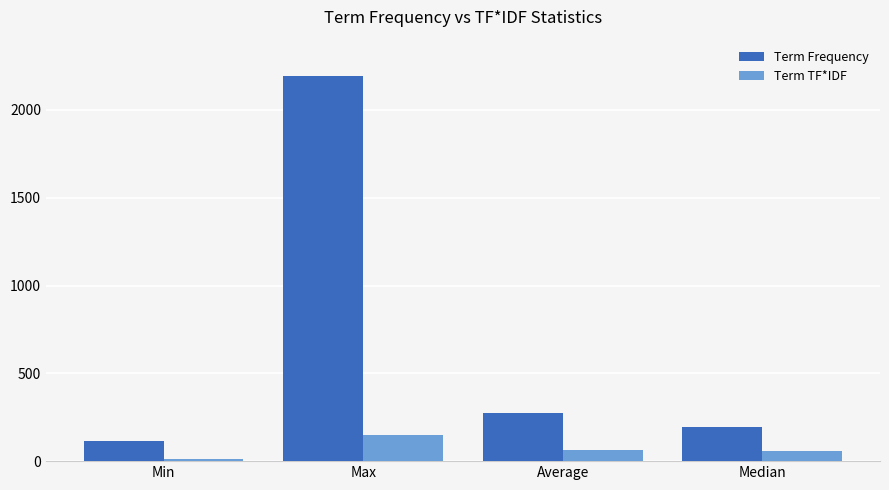

How many bars are there in total?

8